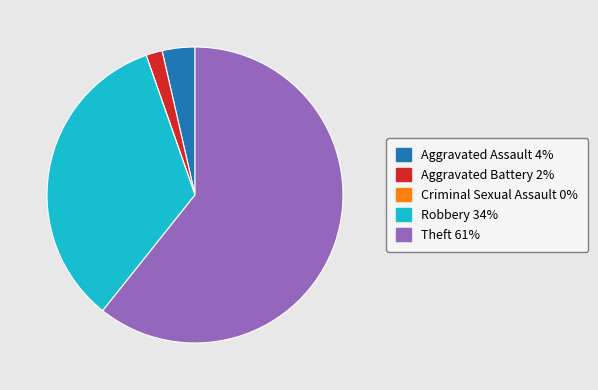

Which has a higher value, Theft or Aggravated Battery?

Theft